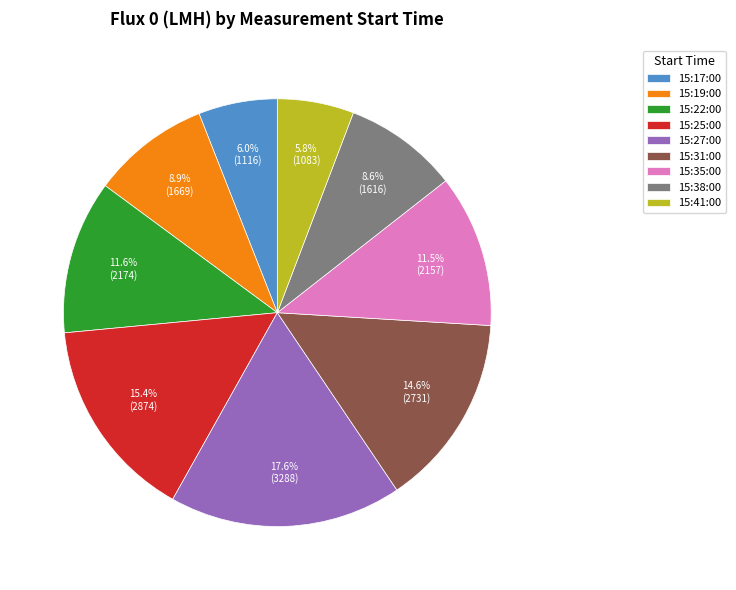

Is there a majority slice in this chart?

No